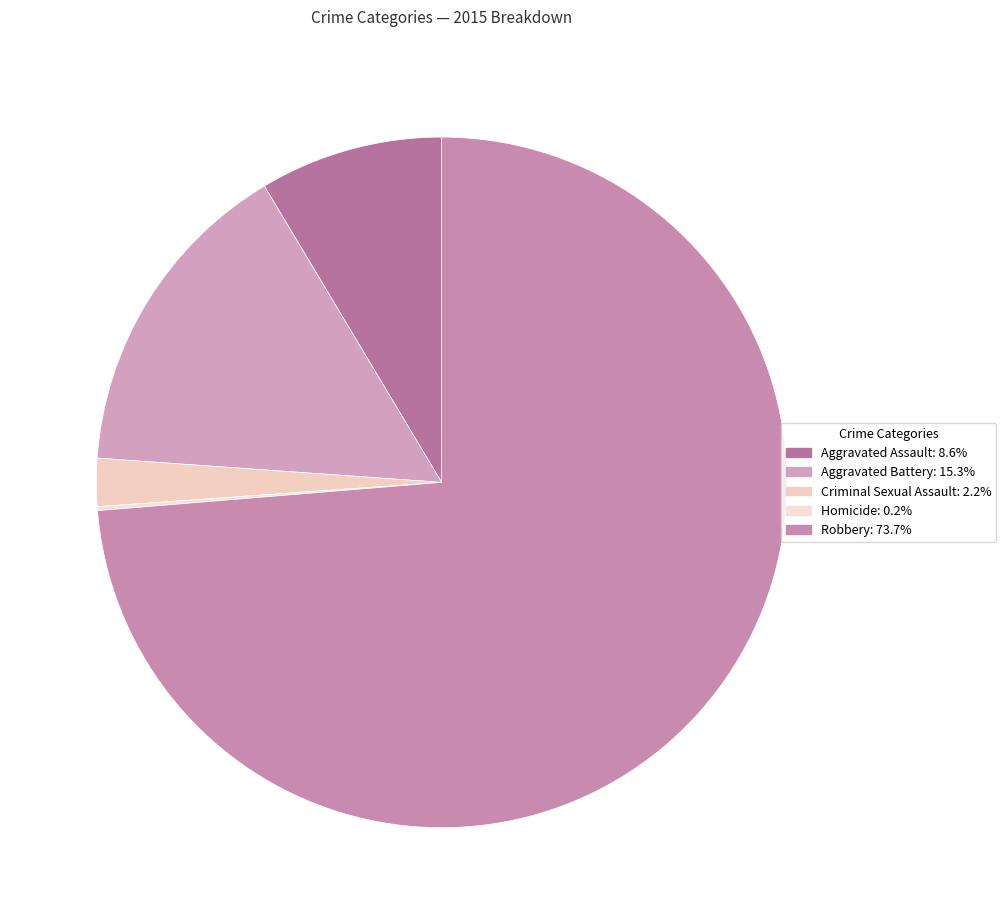

The Aggravated Assault slice represents 9% of the pie. True or false?

True